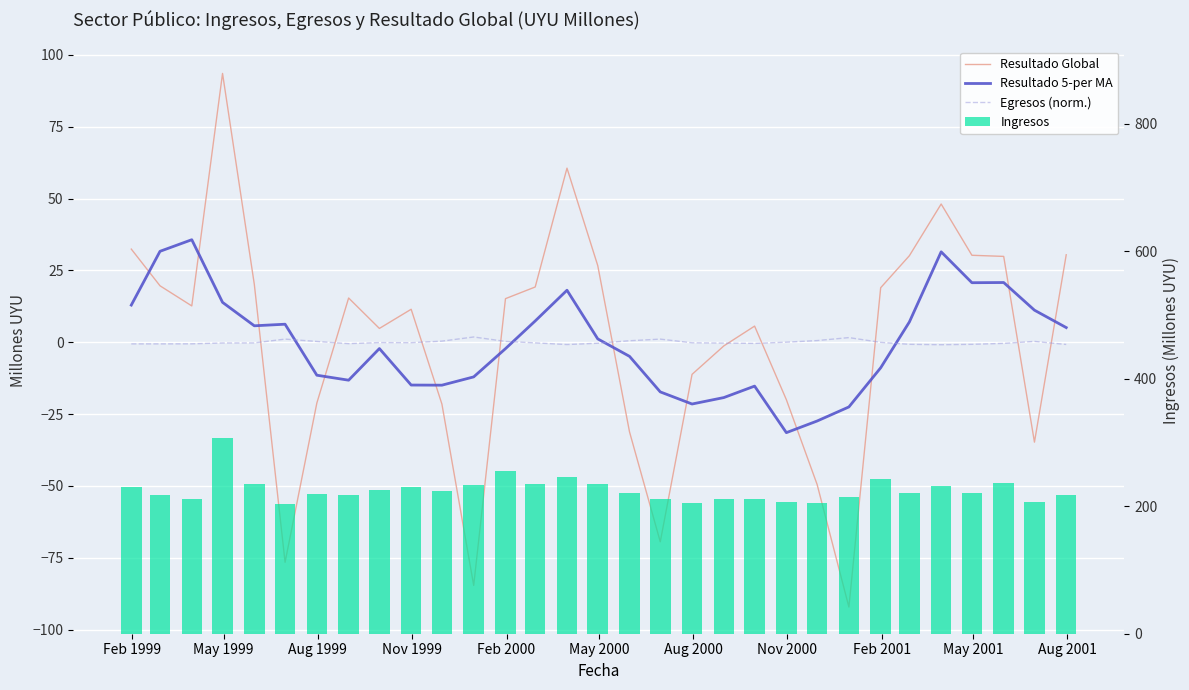

Reading left to right, list all the values displayed in this chart.

Resultado Global: 32.4	19.7	12.7	93.6	20.2	-76.5	-21.1	15.4	4.8	11.5	-21.5	-84.6	15.2	19.3	60.6	26.7	-31.2	-69.4	-11.2	-1.2	5.6	-20.0	-49.5	-92.1	19.0	30.1	48.1	30.3	29.9	-34.7	30.5
Resultado 5-per MA: 13.0	31.7	35.7	13.9	5.7	6.3	-11.5	-13.2	-2.2	-14.9	-14.9	-12.0	-2.2	7.4	18.1	1.2	-4.9	-17.3	-21.5	-19.2	-15.2	-31.4	-27.4	-22.5	-8.9	7.1	31.5	20.7	20.8	11.2	5.1
Egresos (norm.): -0.5	-0.5	-0.5	-0.2	-0.2	1.1	0.3	-0.5	-0.1	-0.1	0.4	1.9	0.3	-0.2	-0.8	-0.3	0.5	1.1	-0.2	-0.3	-0.4	0.0	0.6	1.6	-0.0	-0.7	-0.8	-0.7	-0.4	0.3	-0.7
Ingresos: 230.1	217.3	211.2	307.0	234.8	204.2	218.7	217.0	225.6	229.9	223.8	233.2	255.7	234.5	246.6	235.2	221.0	211.1	205.5	210.9	211.6	207.4	205.6	214.8	243.0	220.2	231.0	220.1	236.3	205.9	218.2